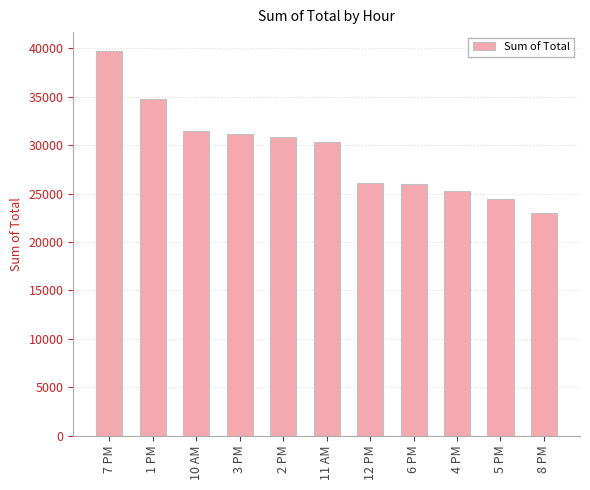

Between 6 PM and 7 PM, which is larger?

7 PM